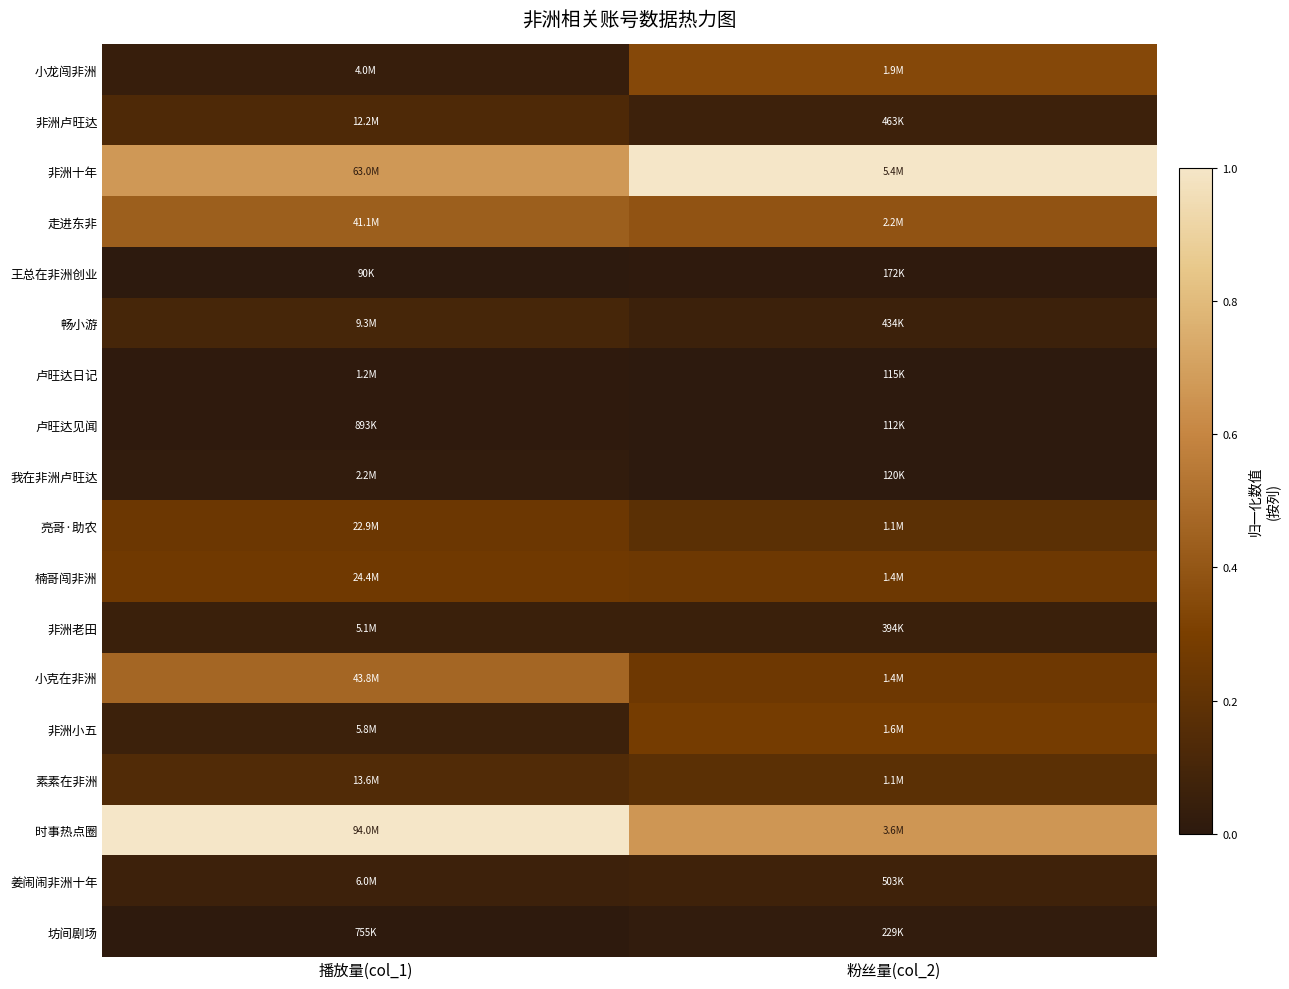

Rank the series at 粉丝量(col_2) from highest to lowest value.

非洲十年, 时事热点圈, 走进东非, 小龙闯非洲, 非洲小五, 小克在非洲, 楠哥闯非洲, 亮哥·助农, 素素在非洲, 姜闹闹非洲十年, 非洲卢旺达, 畅小游, 非洲老田, 坊间剧场, 王总在非洲创业, 我在非洲卢旺达, 卢旺达日记, 卢旺达见闻